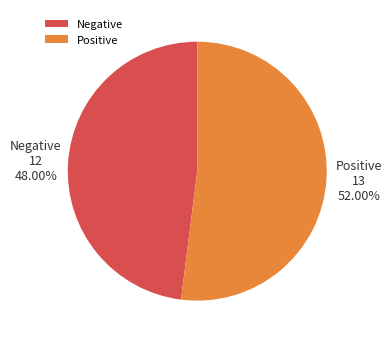

Approximately how many times larger is the value at Positive compared to Negative?

1.1